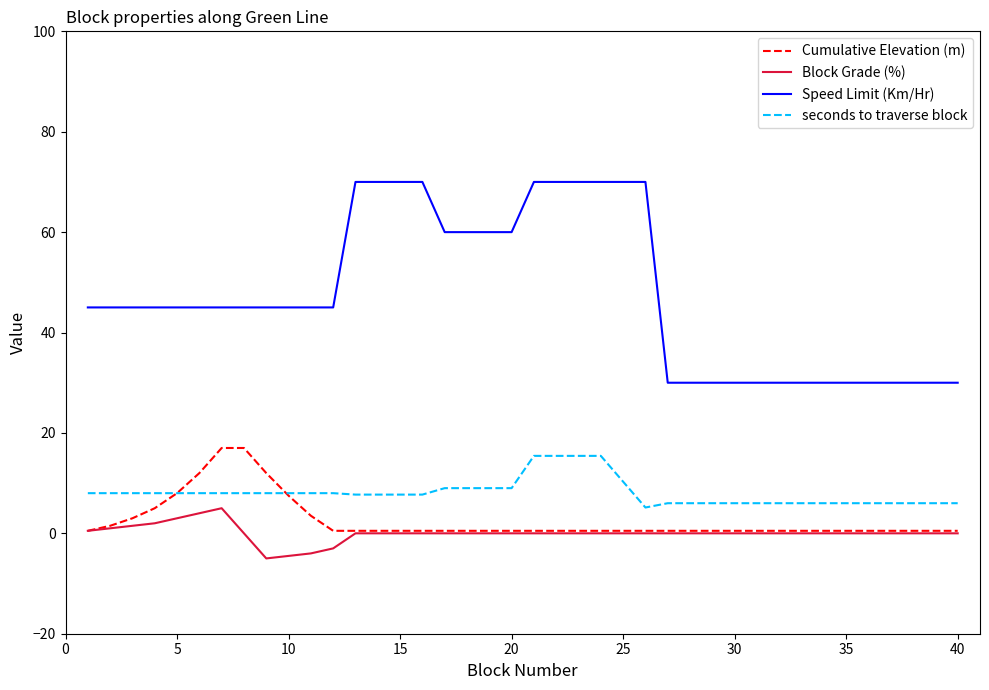

True or false: Speed Limit (Km/Hr) and Block Grade (%) intersect in this chart.

False